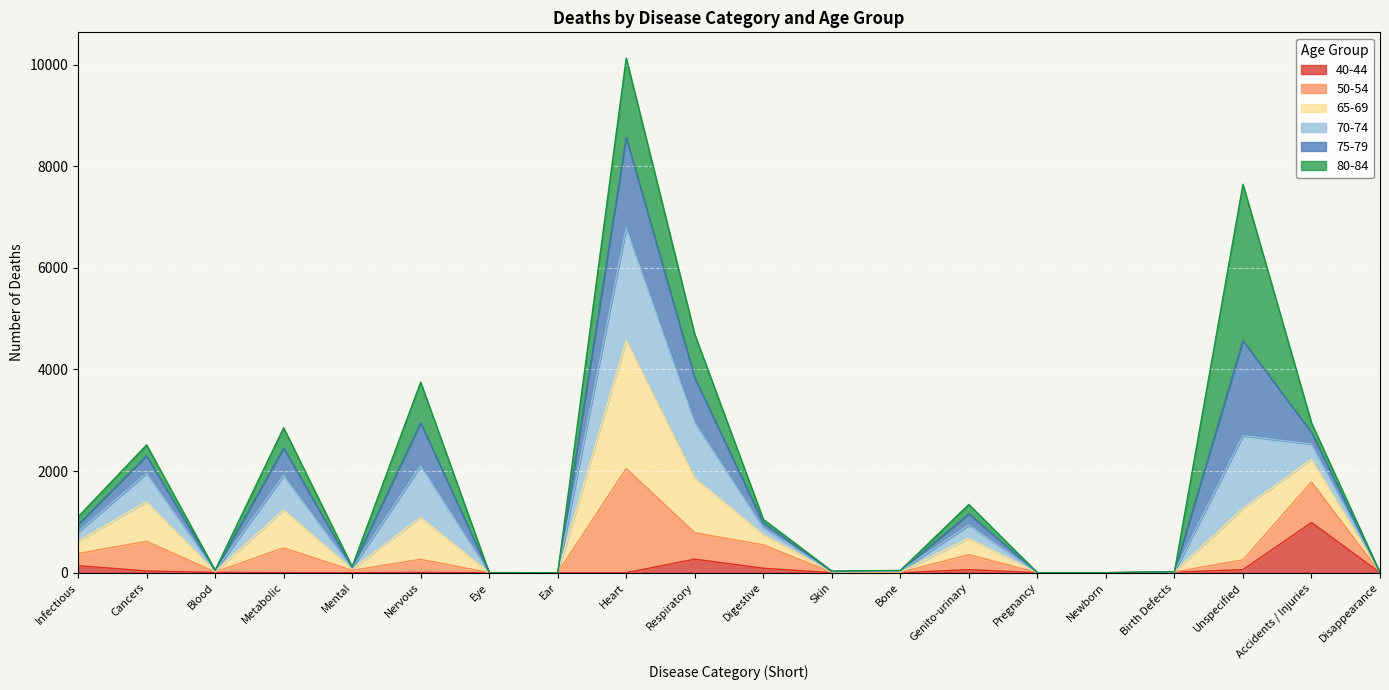

What is the value of the 70-74 point at the 13th from the left?

45